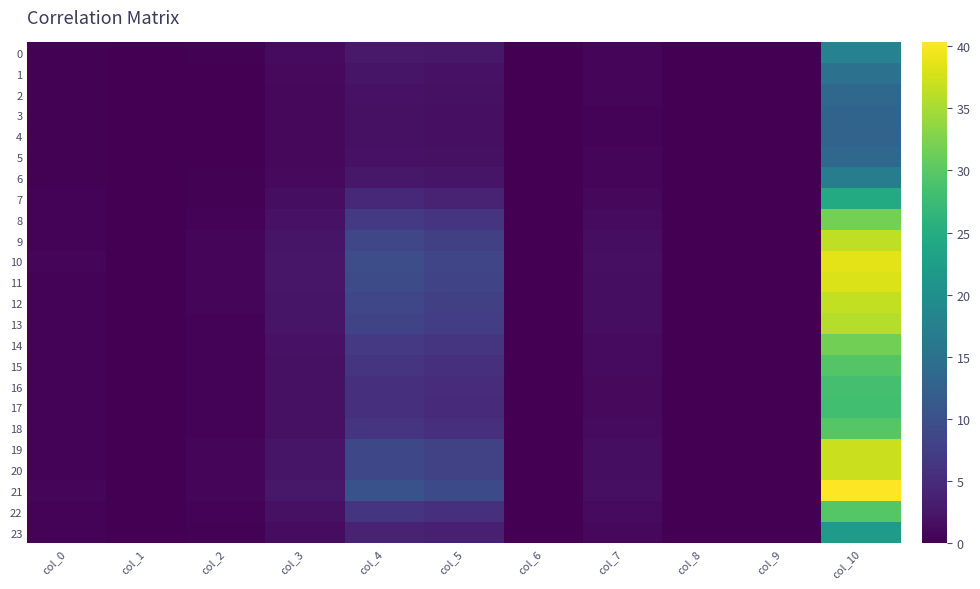

At which category is the sum across all series the highest?

col_10